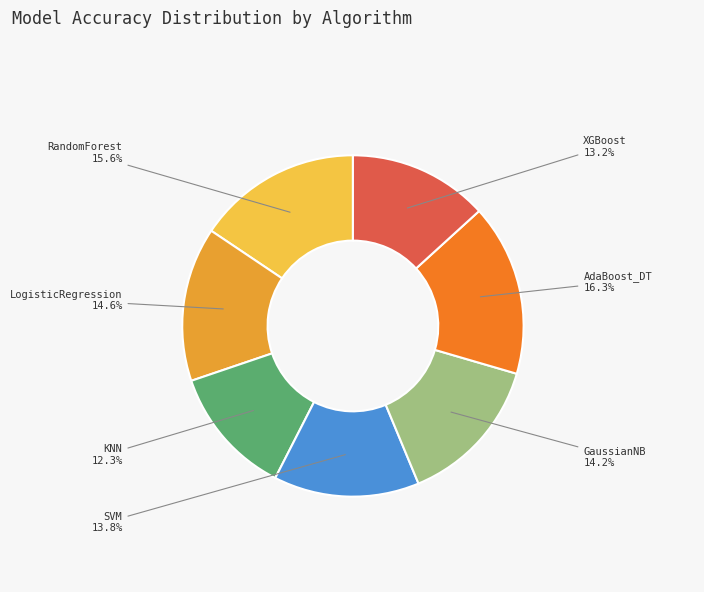

How many segments does this pie chart have?

7